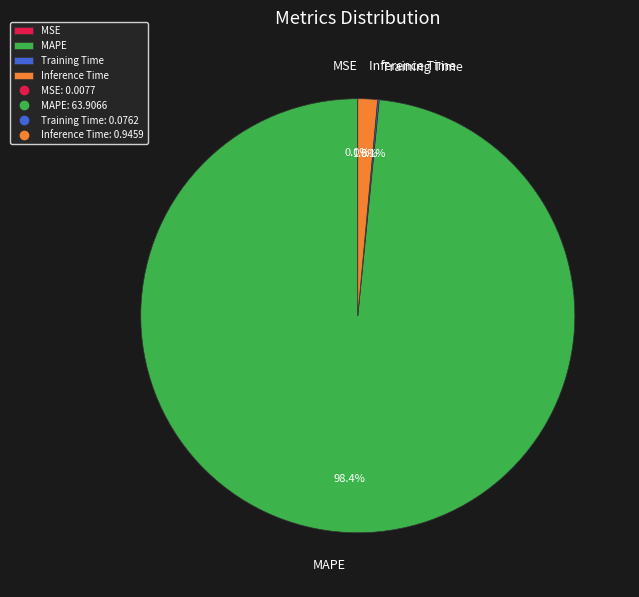

What portion of the pie excludes Inference Time?

98.5%